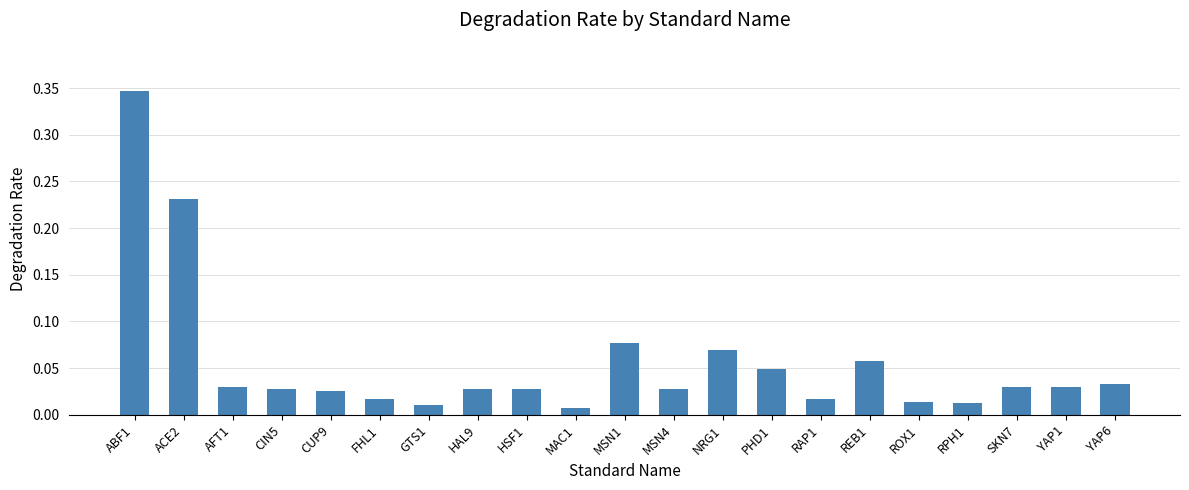

Between NRG1 and YAP1, which is larger?

NRG1